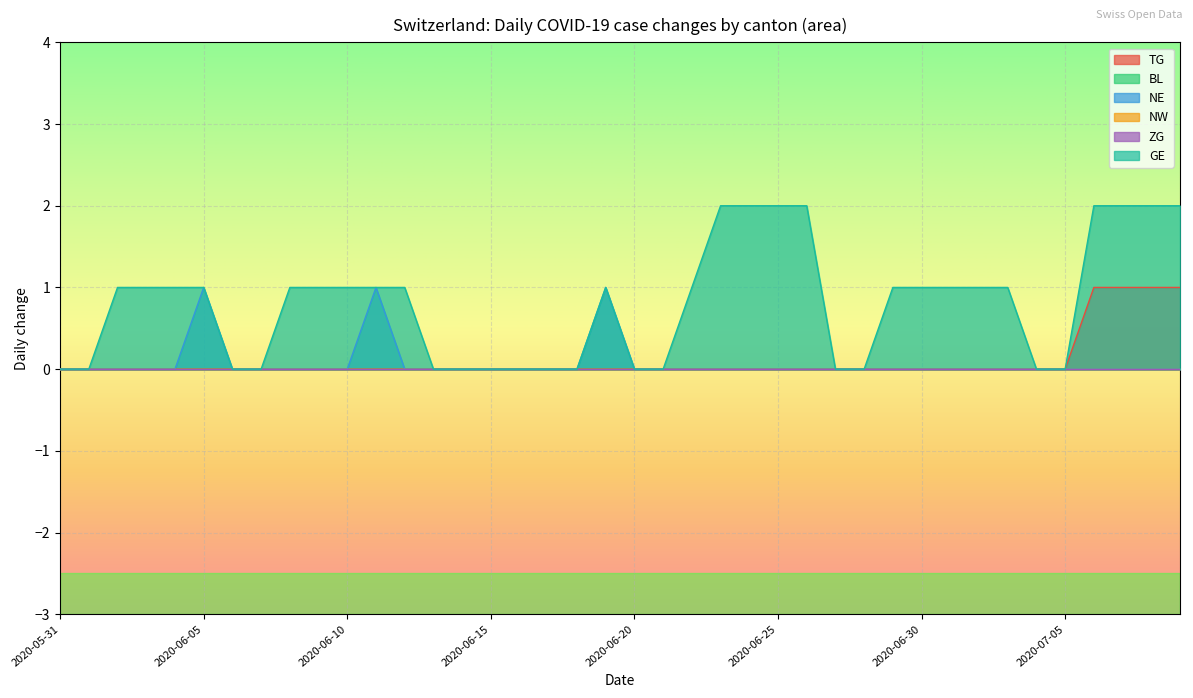

How many positive values does the TG series have?

4